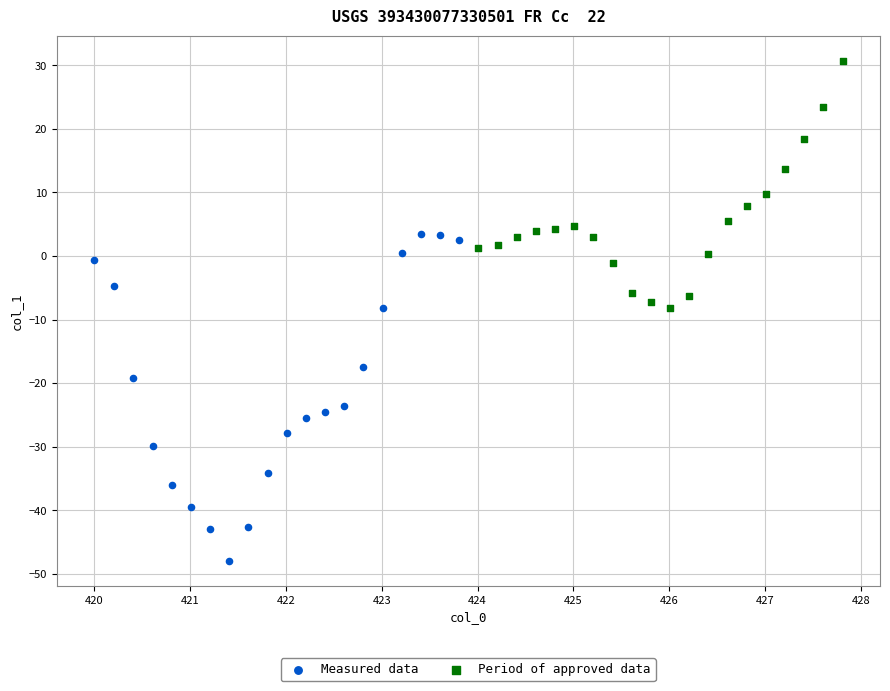

Which series contains the lowest Y value?

Measured data